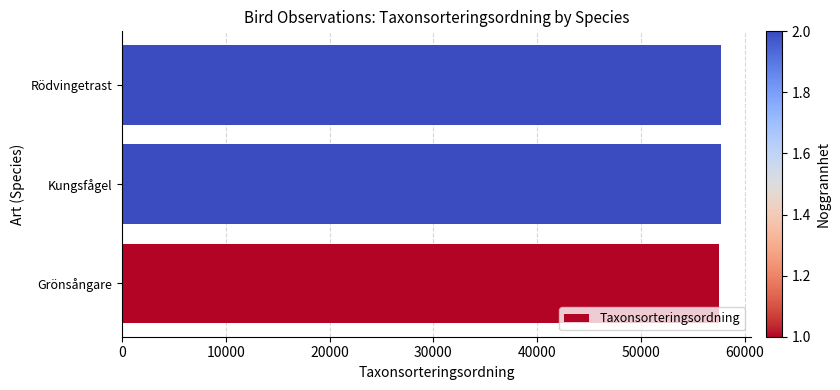

What is the sum of all values?

172920